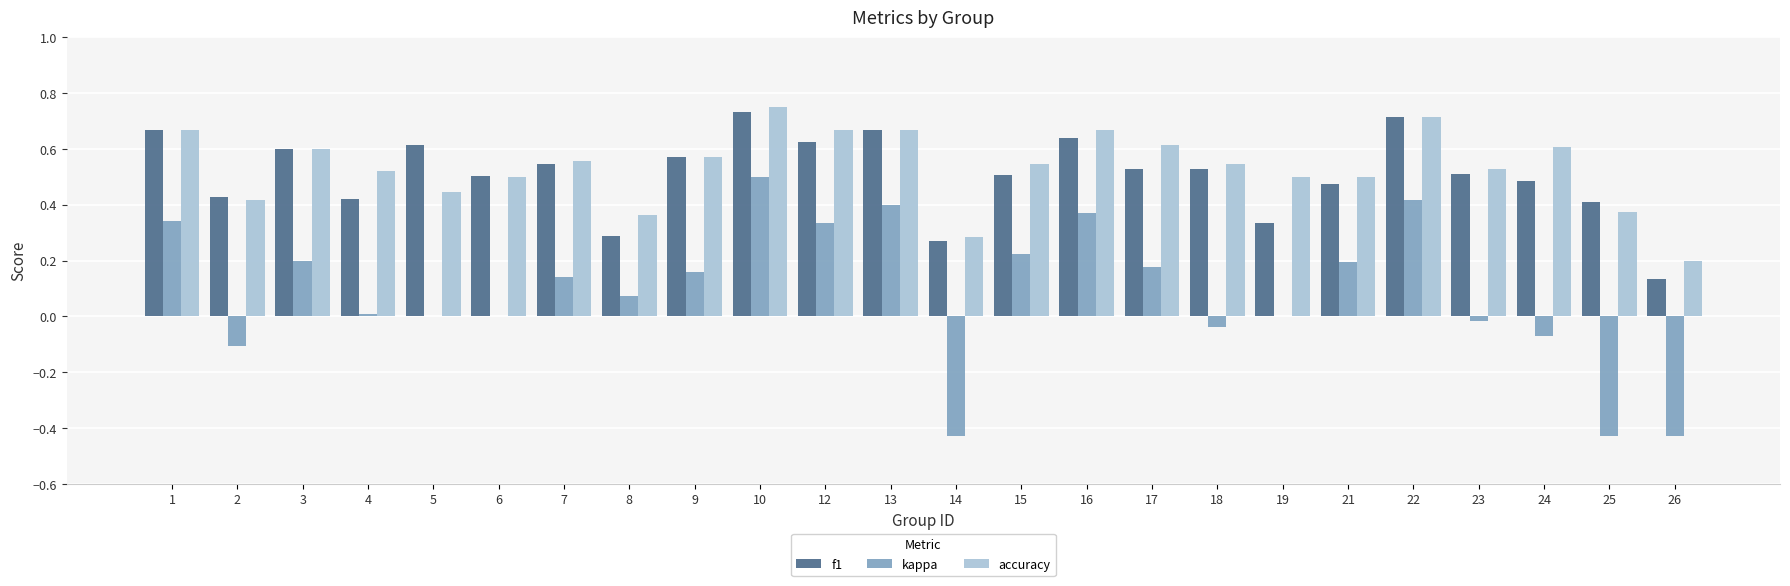

What is the total value across all series at 5?

1.1